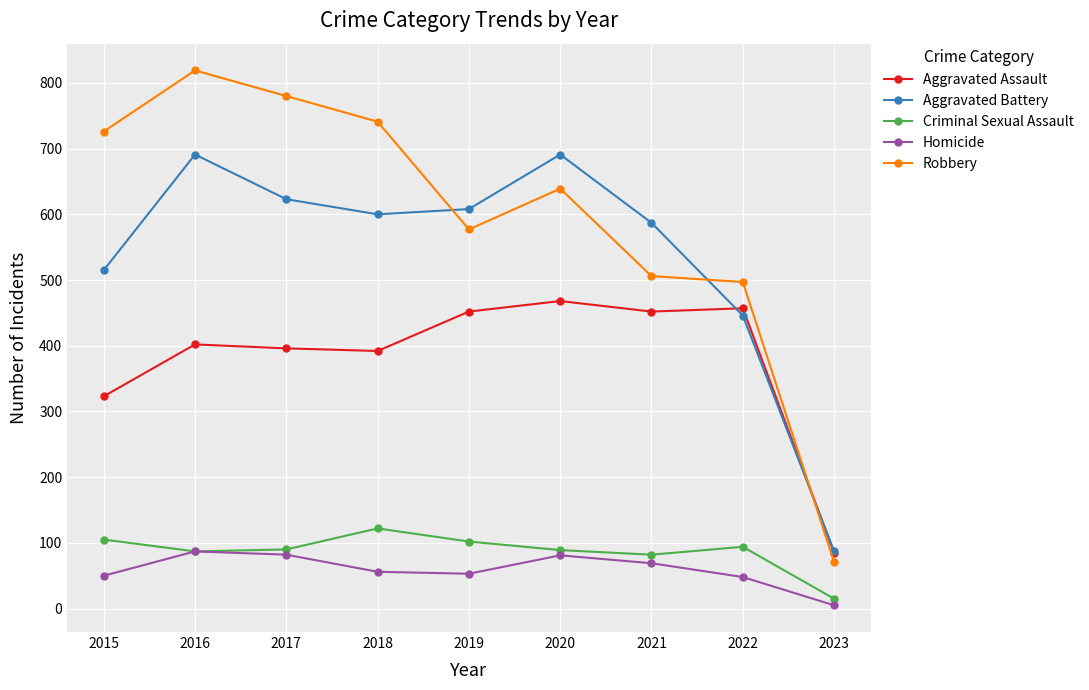

Is this an area chart (filled region under the line)?

No